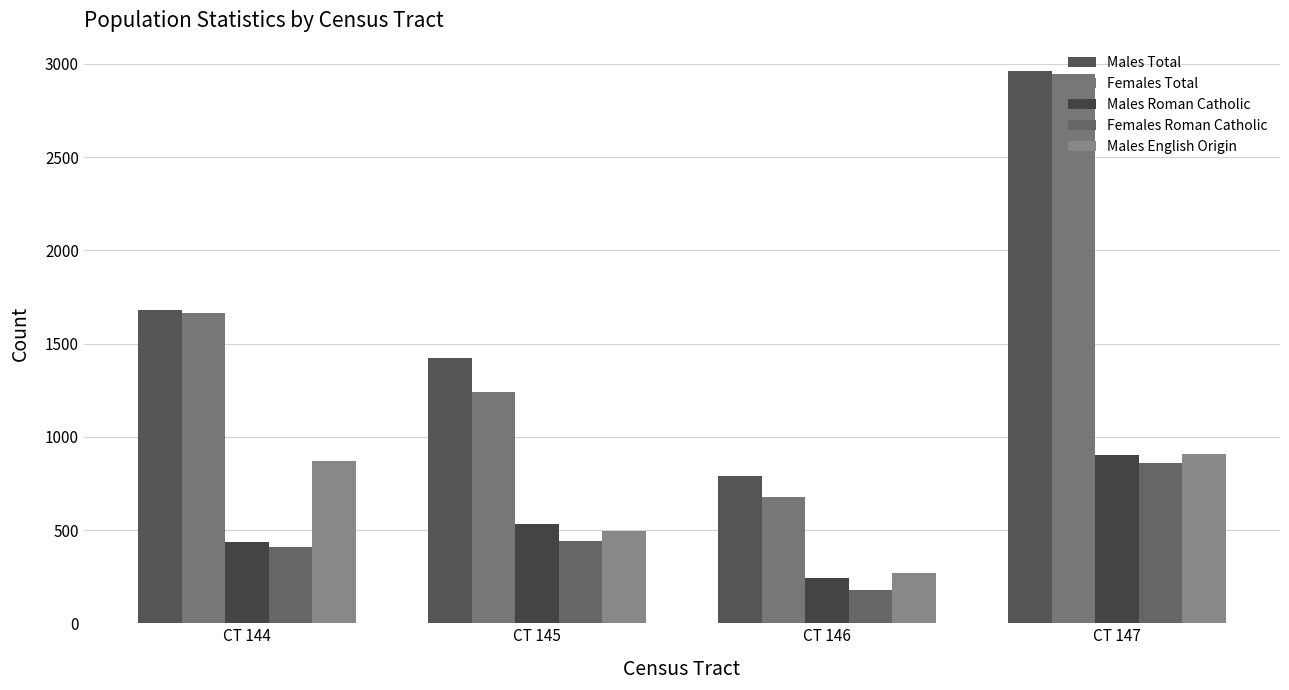

What is the sum of the Males Roman Catholic values at CT 147 and CT 145?

1430